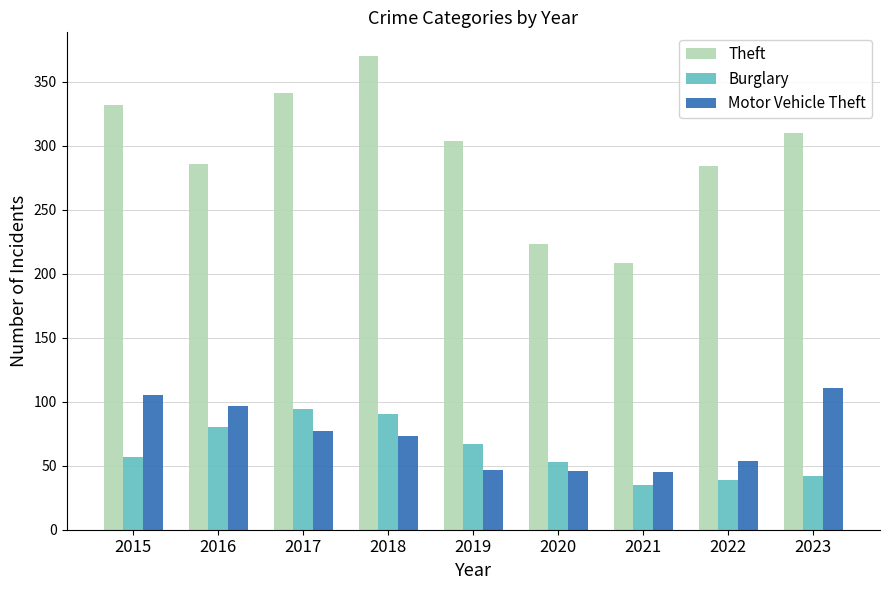

Which series has the largest total across all categories?

Theft